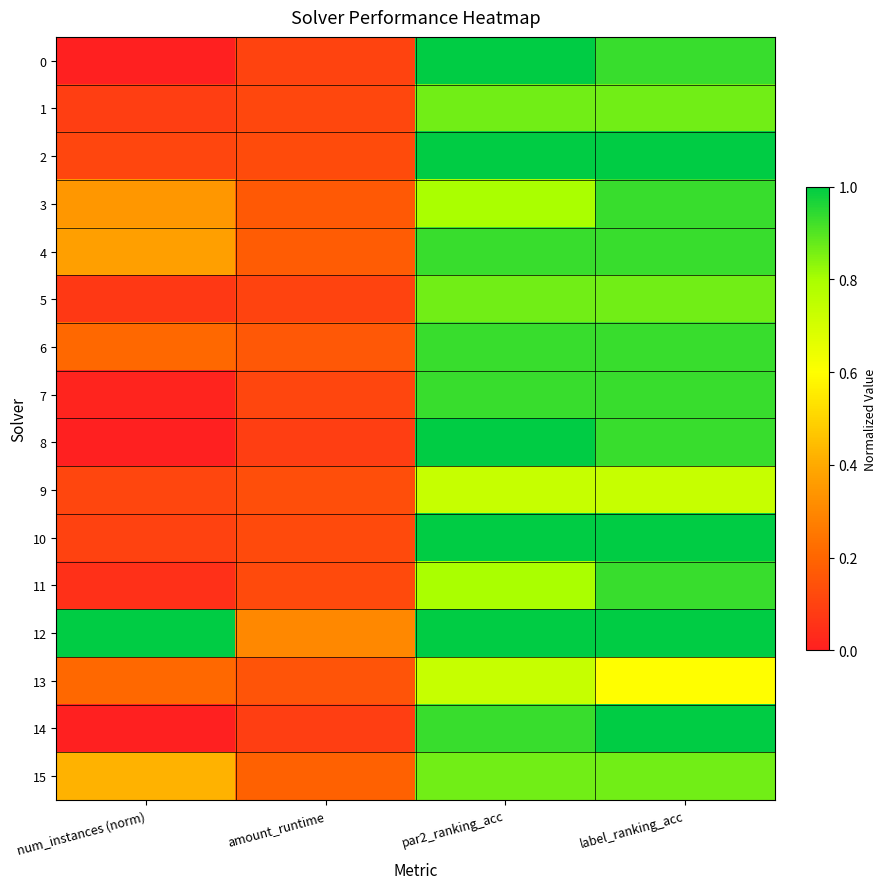

Reading left to right, extract all data points from this chart.

0: num_instances (norm)=0.0	amount_runtime=0.1	par2_ranking_acc=1.0	label_ranking_acc=0.9
1: num_instances (norm)=0.1	amount_runtime=0.1	par2_ranking_acc=0.9	label_ranking_acc=0.9
2: num_instances (norm)=0.1	amount_runtime=0.1	par2_ranking_acc=1.0	label_ranking_acc=1.0
3: num_instances (norm)=0.3	amount_runtime=0.2	par2_ranking_acc=0.8	label_ranking_acc=0.9
4: num_instances (norm)=0.4	amount_runtime=0.2	par2_ranking_acc=0.9	label_ranking_acc=0.9
5: num_instances (norm)=0.1	amount_runtime=0.1	par2_ranking_acc=0.9	label_ranking_acc=0.9
6: num_instances (norm)=0.2	amount_runtime=0.2	par2_ranking_acc=0.9	label_ranking_acc=0.9
7: num_instances (norm)=0.0	amount_runtime=0.1	par2_ranking_acc=0.9	label_ranking_acc=0.9
8: num_instances (norm)=0.0	amount_runtime=0.1	par2_ranking_acc=1.0	label_ranking_acc=0.9
9: num_instances (norm)=0.1	amount_runtime=0.1	par2_ranking_acc=0.7	label_ranking_acc=0.7
10: num_instances (norm)=0.1	amount_runtime=0.1	par2_ranking_acc=1.0	label_ranking_acc=1.0
11: num_instances (norm)=0.0	amount_runtime=0.1	par2_ranking_acc=0.8	label_ranking_acc=0.9
12: num_instances (norm)=1.0	amount_runtime=0.3	par2_ranking_acc=1.0	label_ranking_acc=1.0
13: num_instances (norm)=0.2	amount_runtime=0.1	par2_ranking_acc=0.7	label_ranking_acc=0.6
14: num_instances (norm)=0.0	amount_runtime=0.1	par2_ranking_acc=0.9	label_ranking_acc=1.0
15: num_instances (norm)=0.4	amount_runtime=0.2	par2_ranking_acc=0.9	label_ranking_acc=0.9